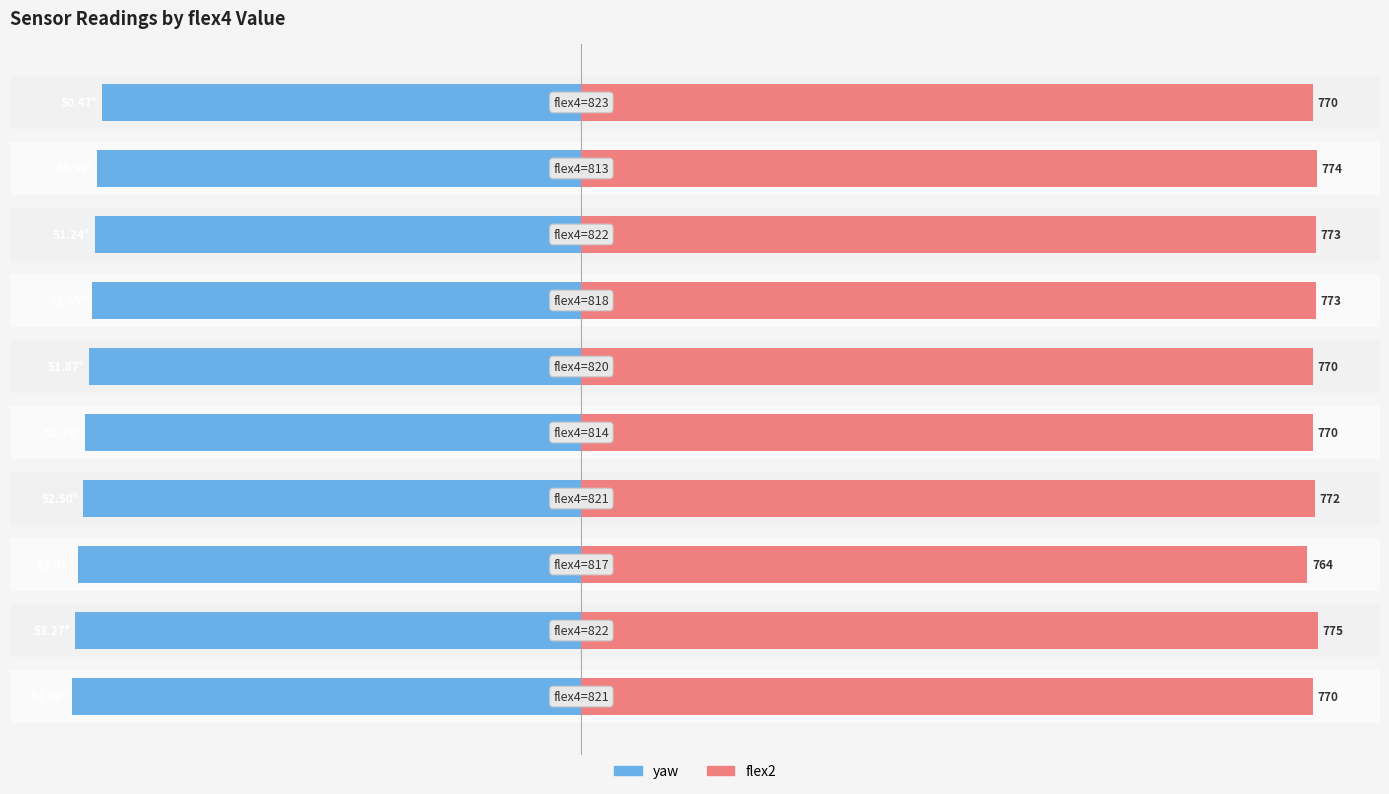

How many data points in yaw are less than -51?

8